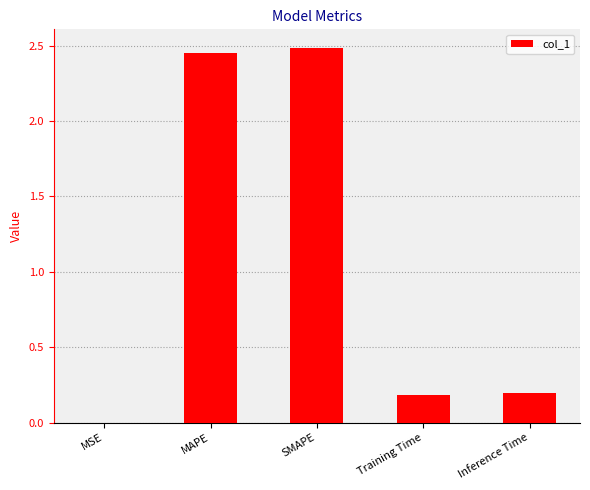

Which category has the highest value across all series?

SMAPE